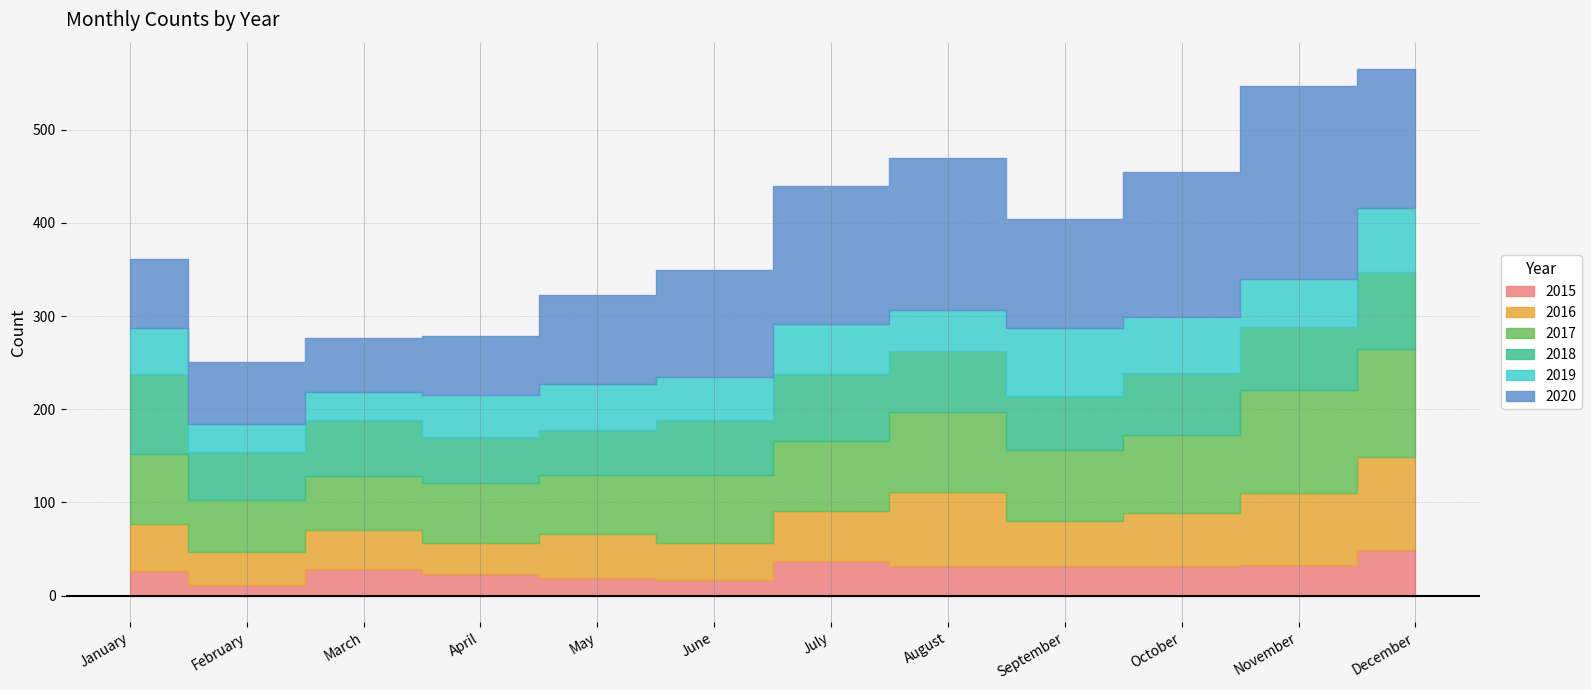

What is the difference between the maximum and minimum values in the 2020 series?

150